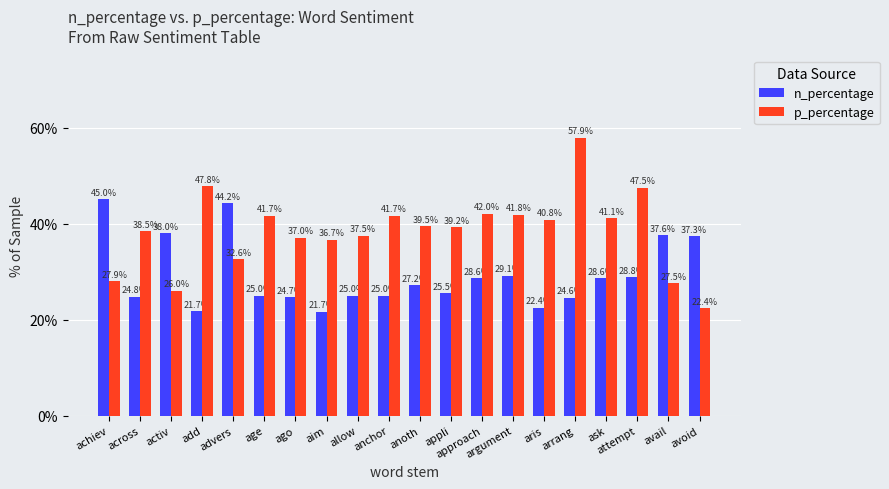

What is the difference between the highest and lowest values at aim?

15.0